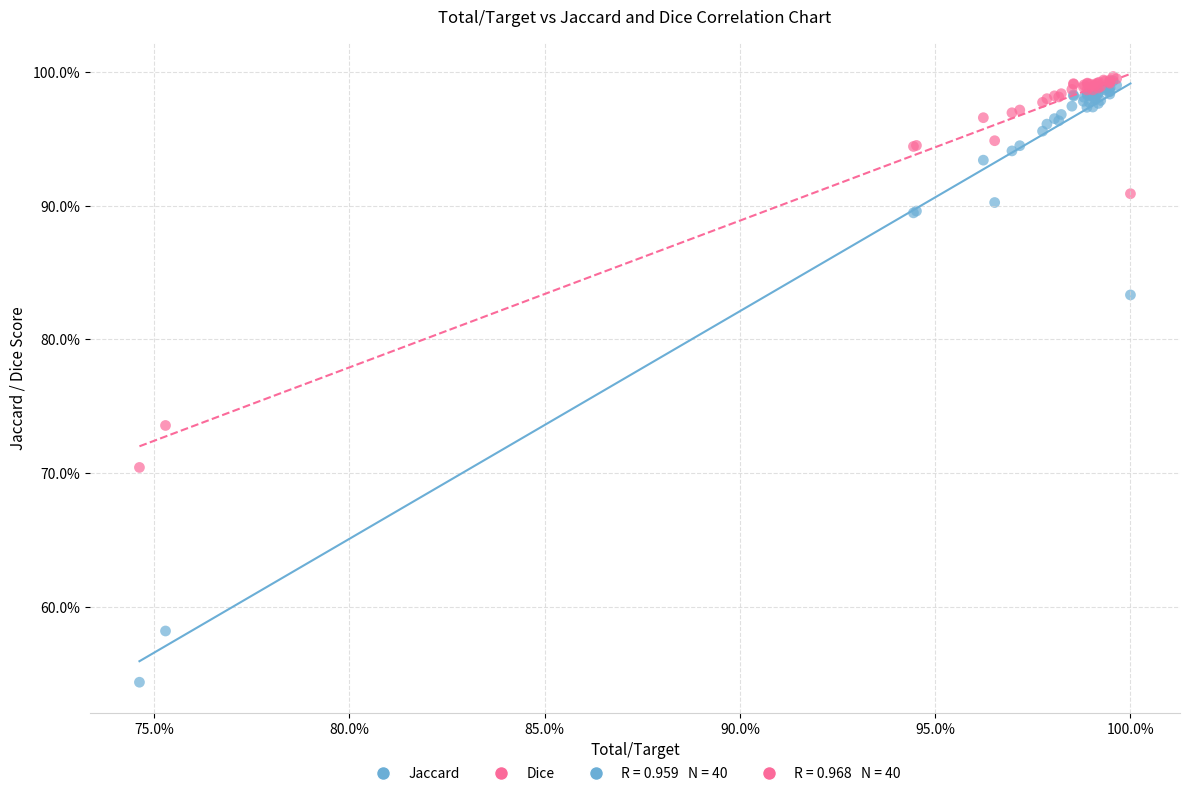

Which series contains the lowest Y value?

Jaccard